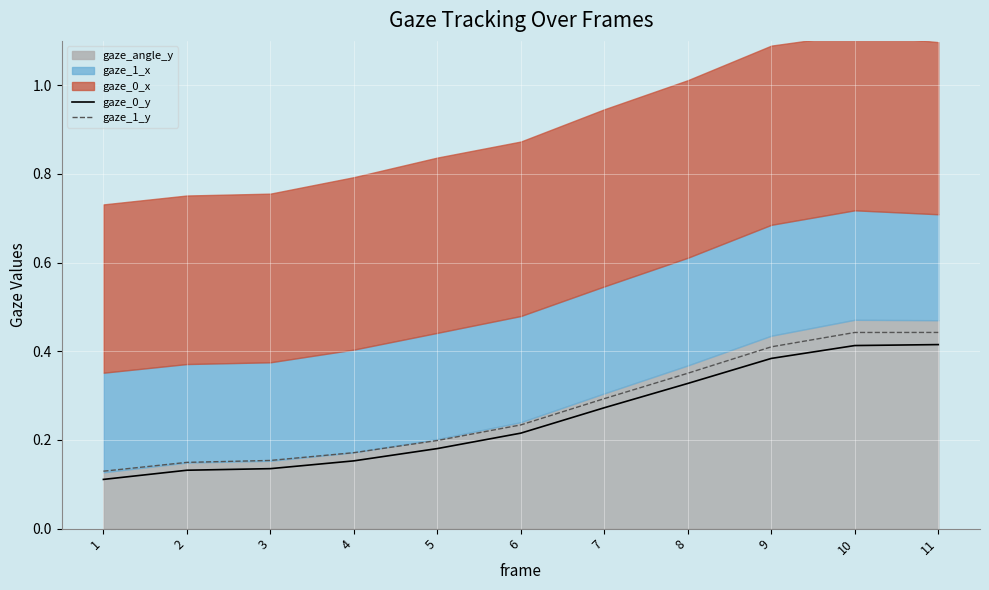

List the series in order of their overall mean, highest first.

gaze_1_y, gaze_0_y